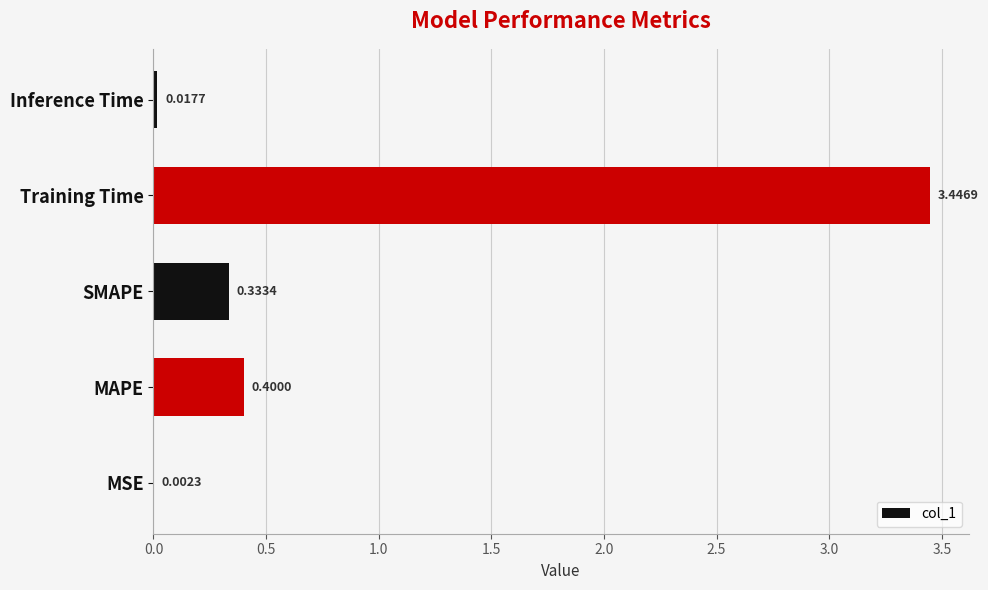

Between MAPE and SMAPE, which is larger?

MAPE